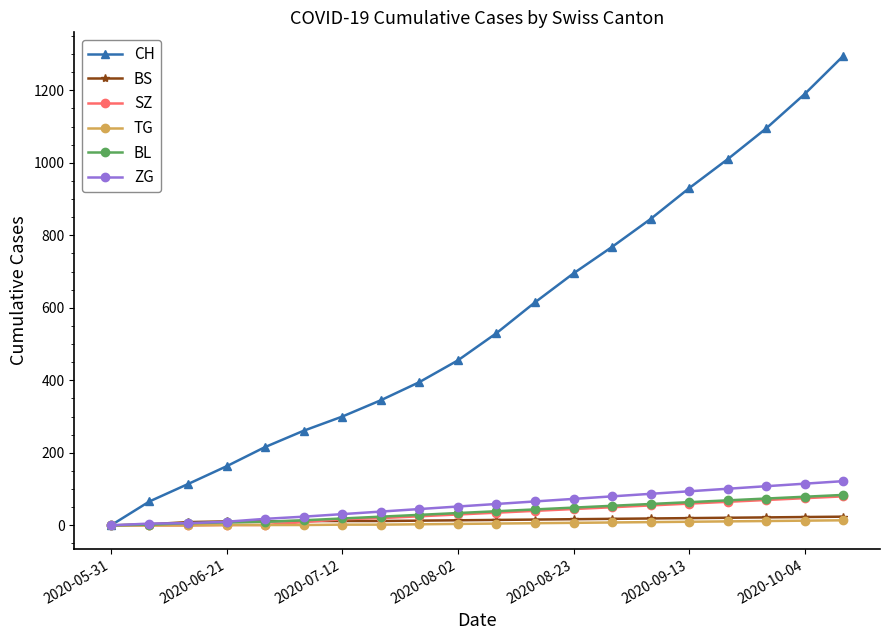

How many data points in SZ are less than 35?

10